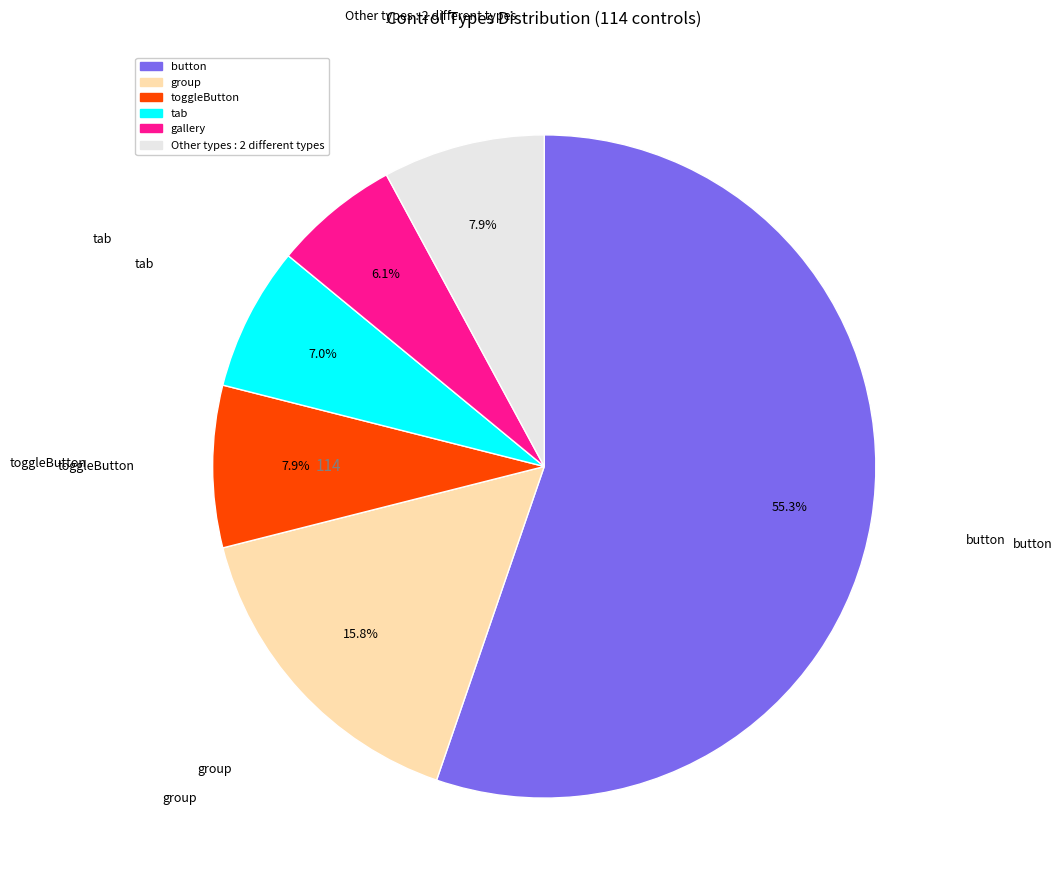

Is there any slice that represents more than half of the pie?

Yes